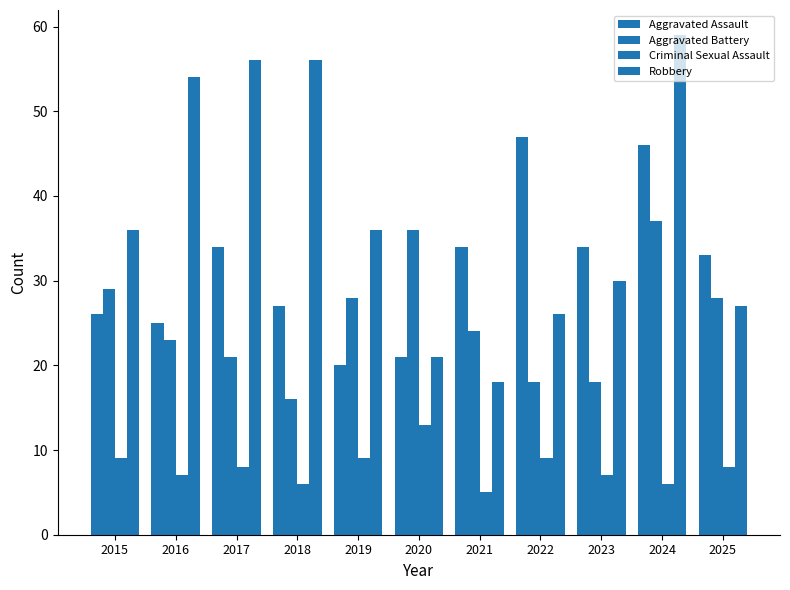

How many values in the Robbery series are below 36?

5